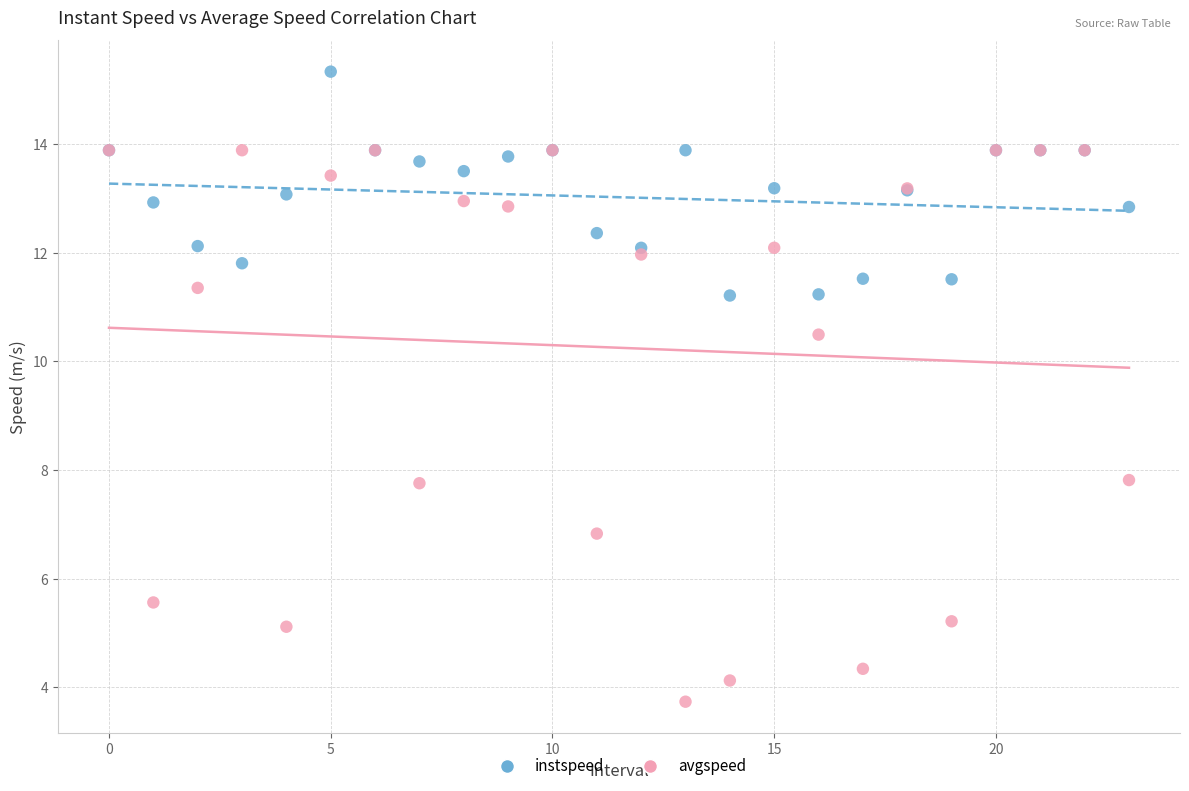

Which series has the widest spread of Y values?

avgspeed